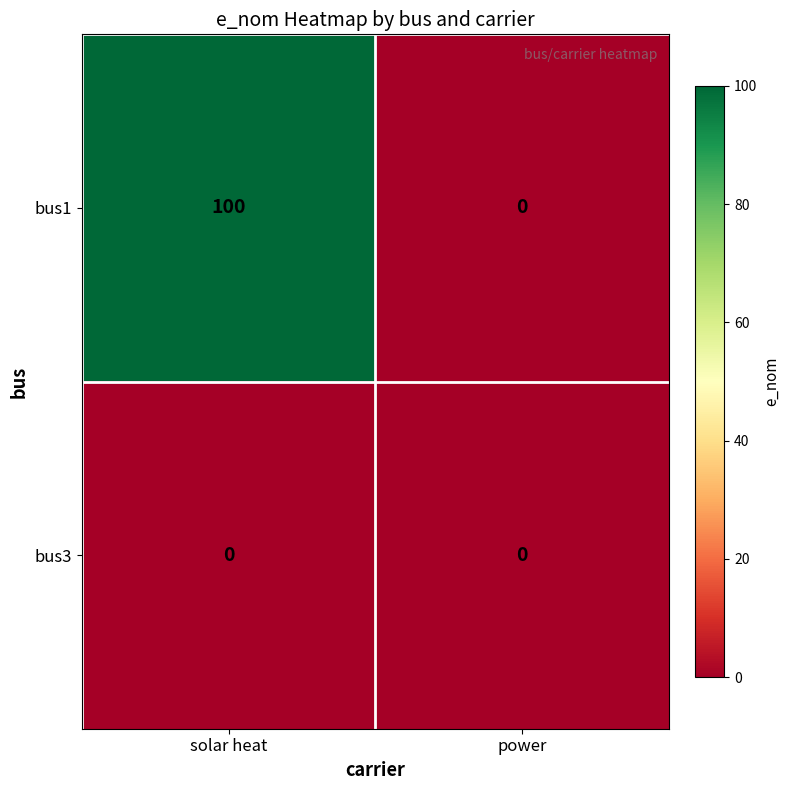

What is the total value across all series at solar heat?

100